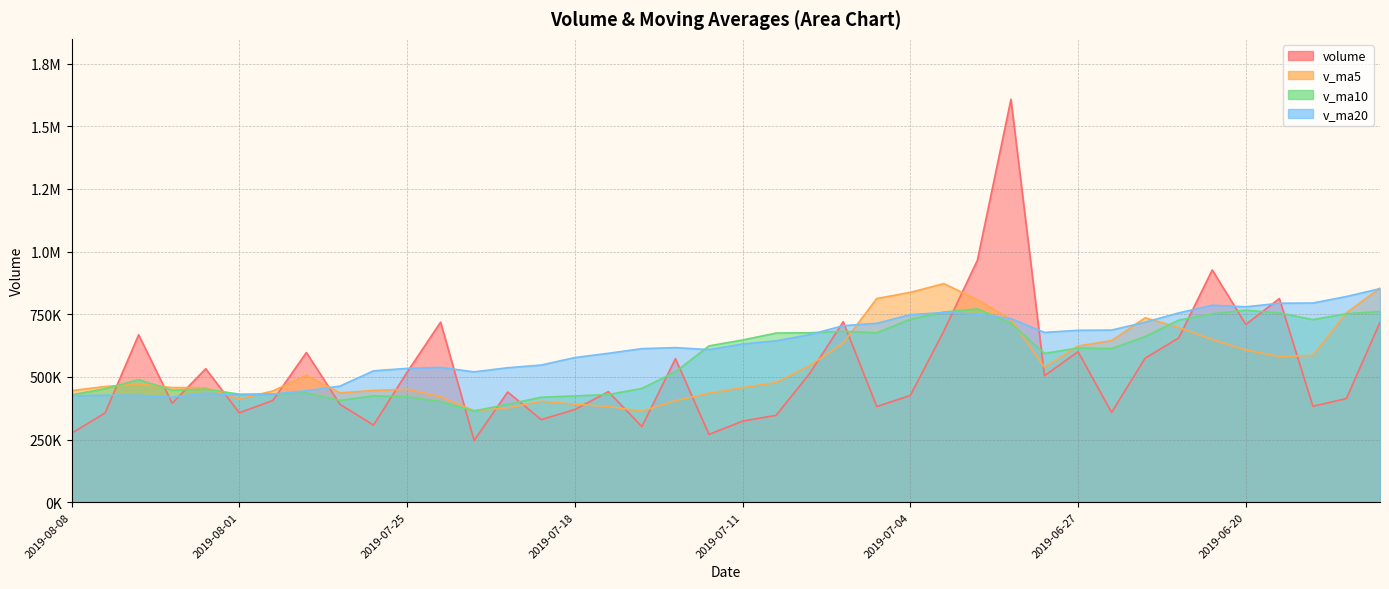

Which series has the widest spread of values?

volume